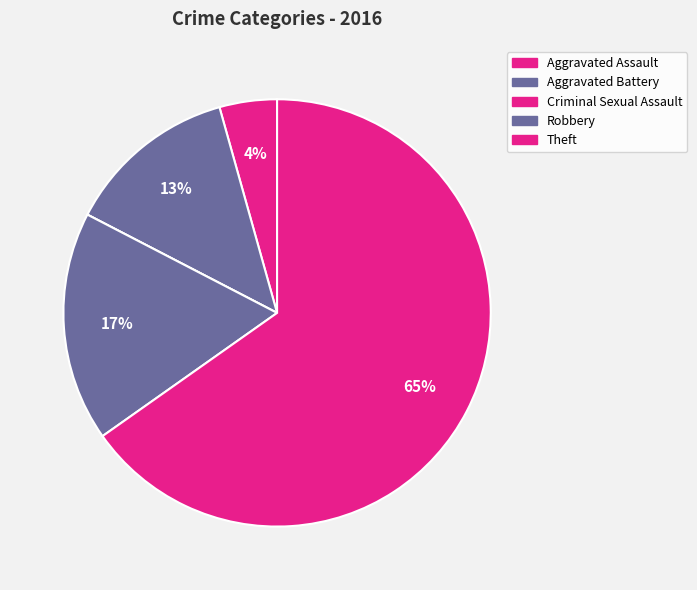

Approximately how many times larger is the value at Aggravated Battery compared to Robbery?

0.8